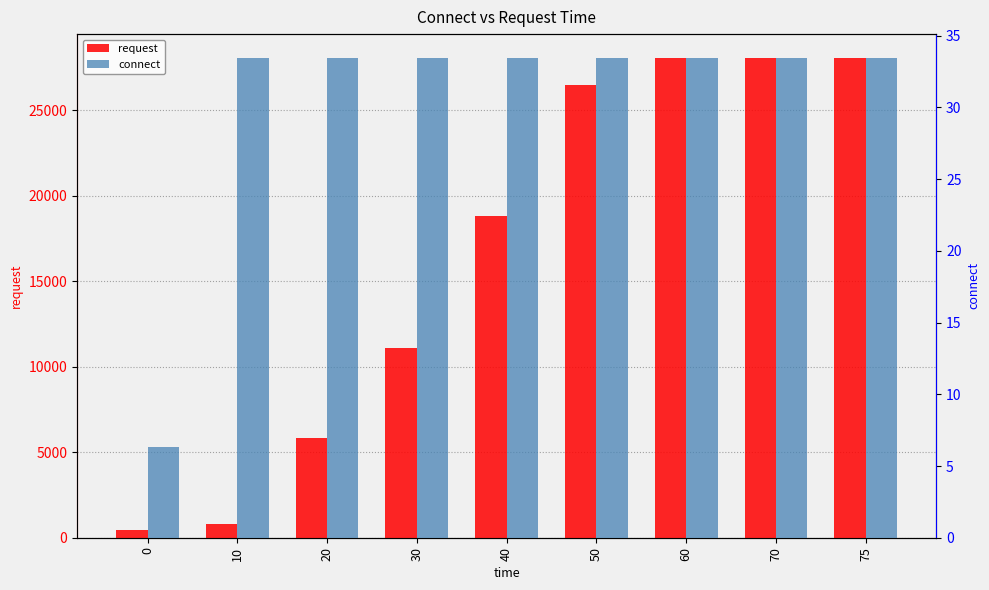

What are all the series names shown in the legend?

request, connect